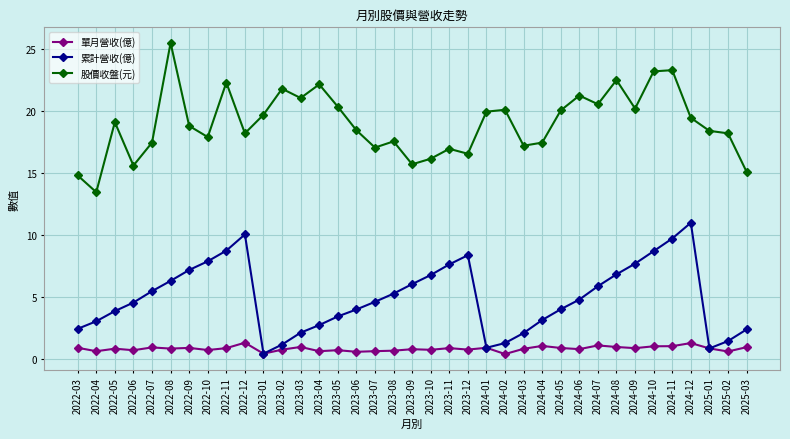

At which label does 累計營收(億) reach its minimum?

2023-01